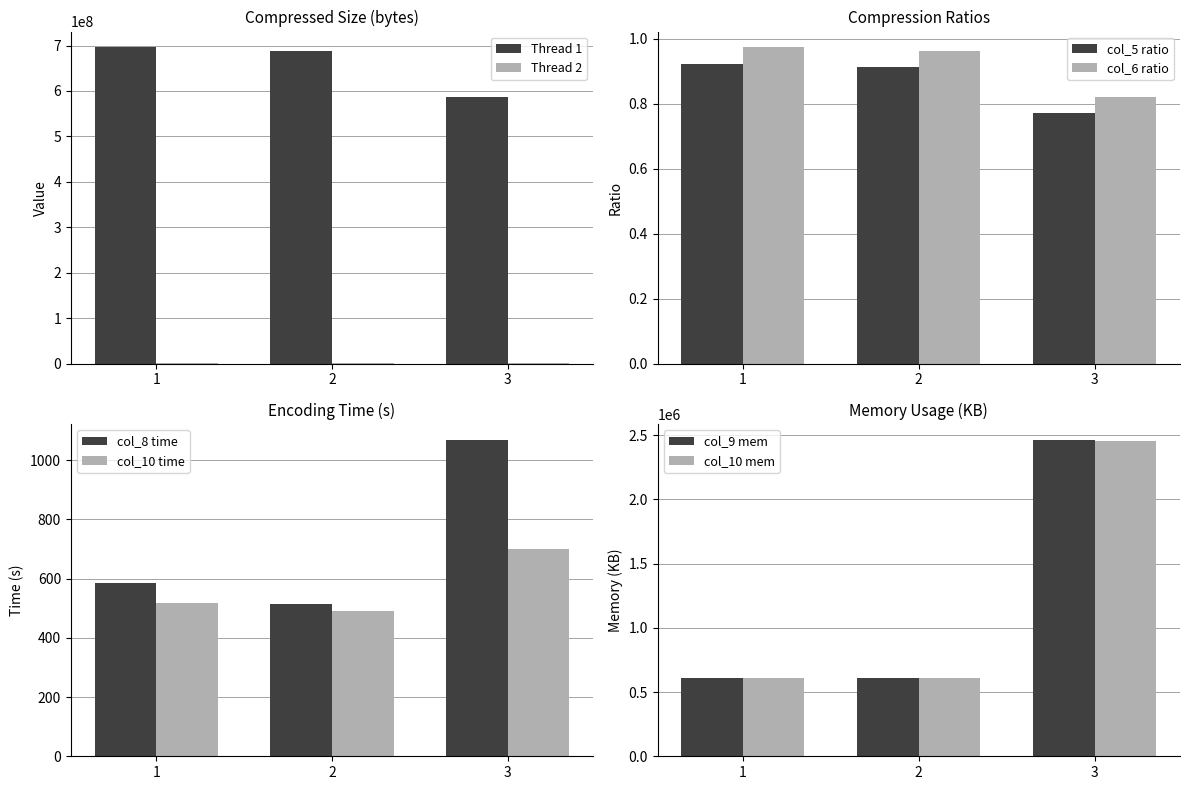

Where is col_10 nearest to the value 595?

1